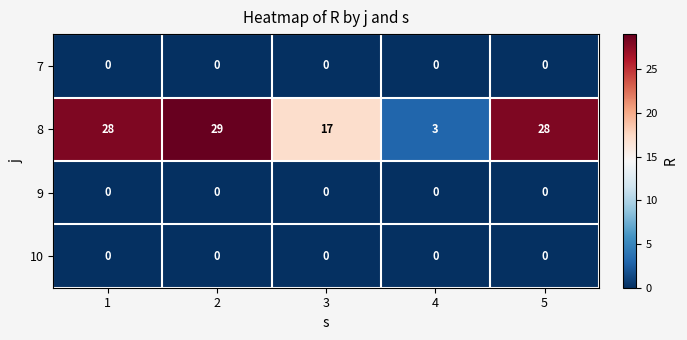

What is the spread (max minus min) of values at 4?

3